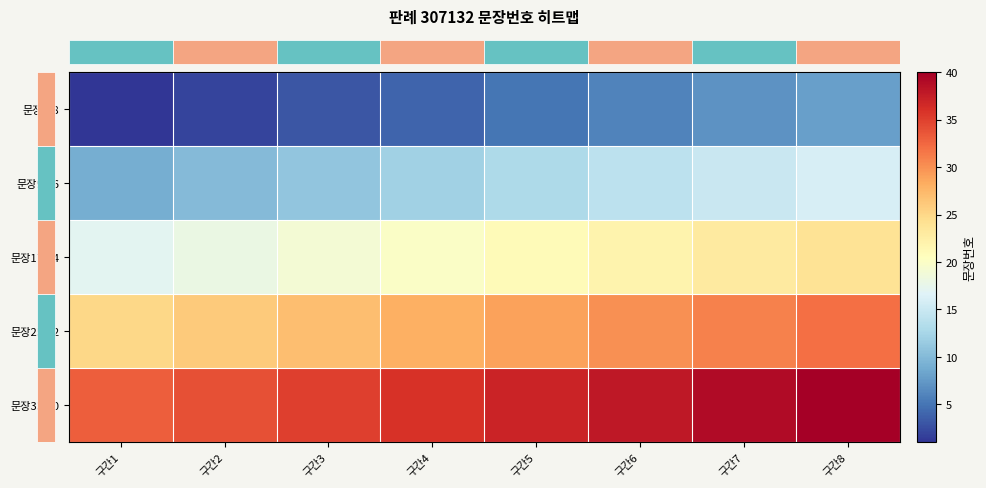

Between 구간7 and 구간8, which series saw the biggest shift?

row_0